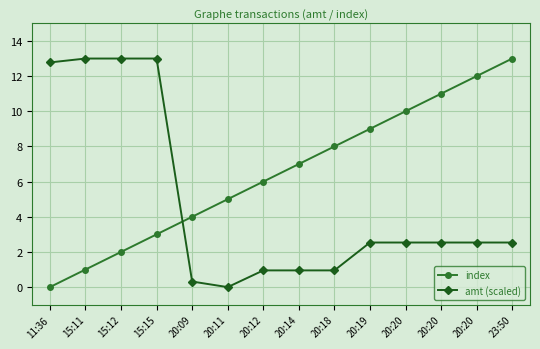

Rank the series at 20:19 from lowest to highest value.

amt (scaled), index